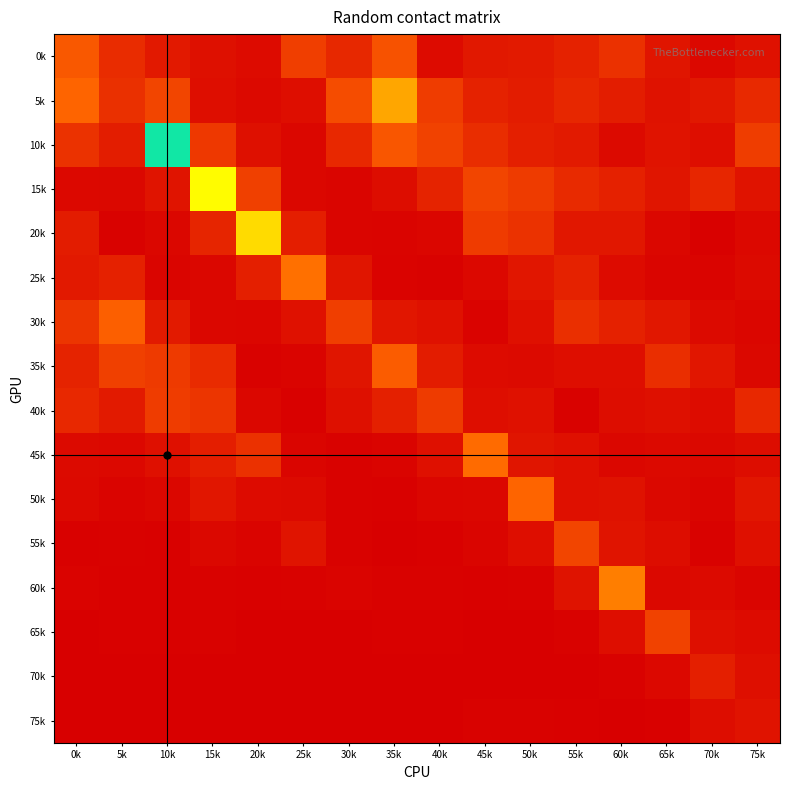

Which has a higher value, 65k or 55k?

55k